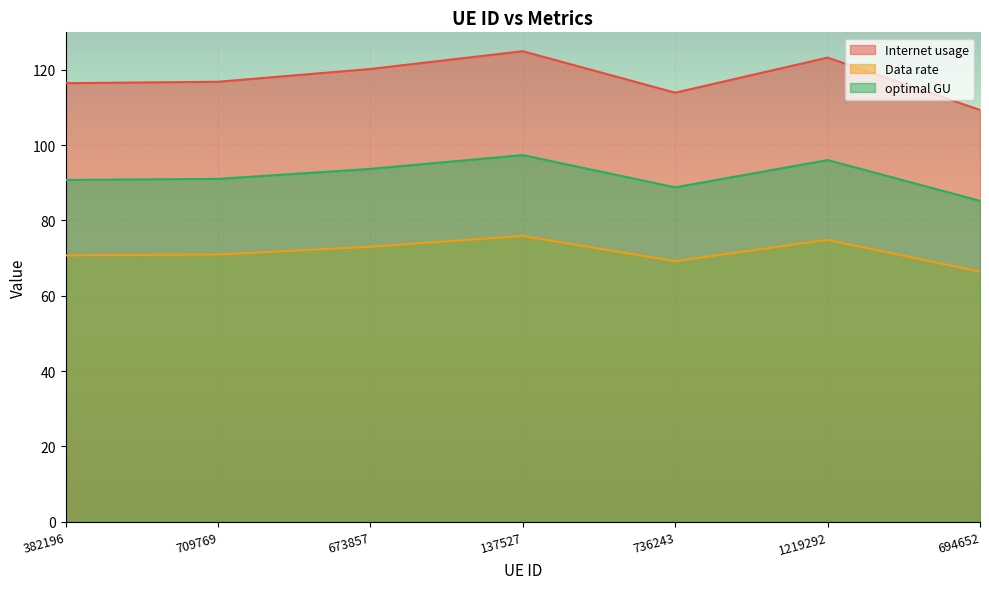

Rank the series at 736243 from highest to lowest value.

Internet usage, optimal GU, Data rate